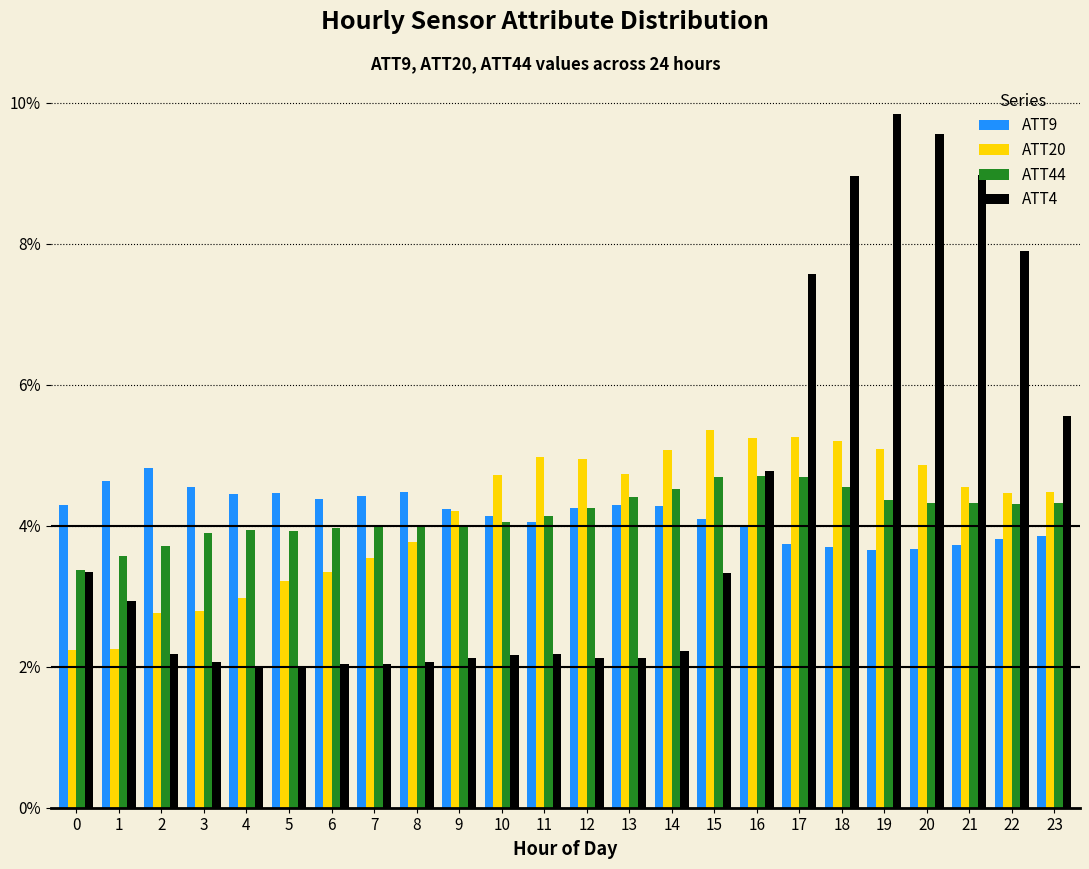

True or false: ATT4 has a value of 0.8 at 13.

False